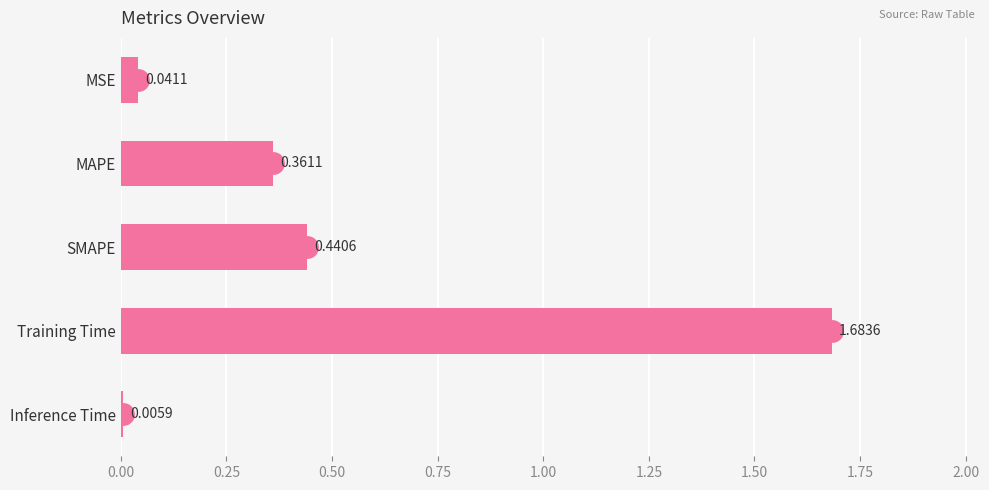

What is the sum of the values at MAPE and Training Time?

2.0